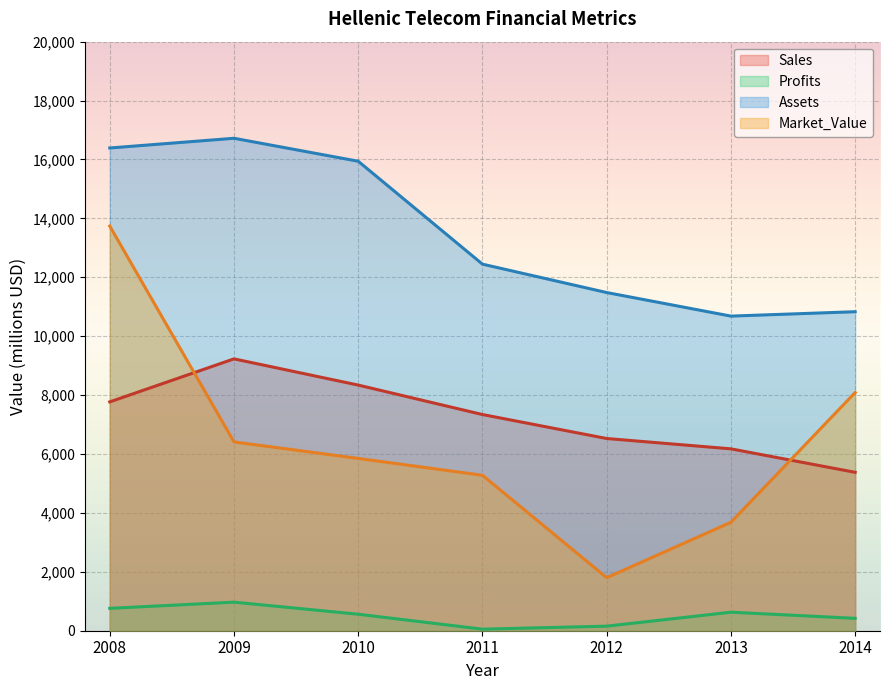

Reading right to left, extract all data points from this chart.

Sales: 2014=5378.0	2013=6175.0	2012=6526.0	2011=7340.0	2010=8340.0	2009=9230.0	2008=7770.0
Profits: 2014=420.5	2013=628.5	2012=155.1	2011=53.0	2010=560.0	2009=970.0	2008=760.0
Assets: 2014=10831.0	2013=10682.0	2012=11482.0	2011=12446.0	2010=15940.0	2009=16720.0	2008=16390.0
Market_Value: 2014=8087.0	2013=3682.0	2012=1801.0	2011=5278.0	2010=5850.0	2009=6410.0	2008=13740.0